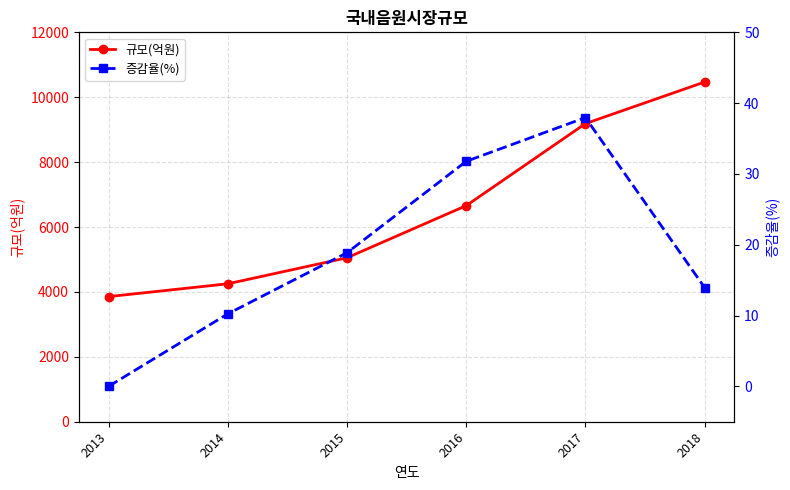

The value of 증감율(%) at 2014 is 6.1. True or false?

False